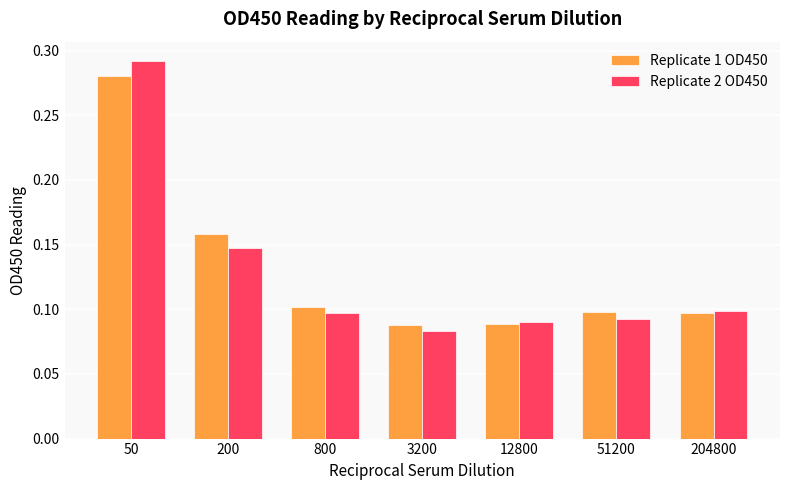

The value of Replicate 1 OD450 at 800 is 0.1. True or false?

True